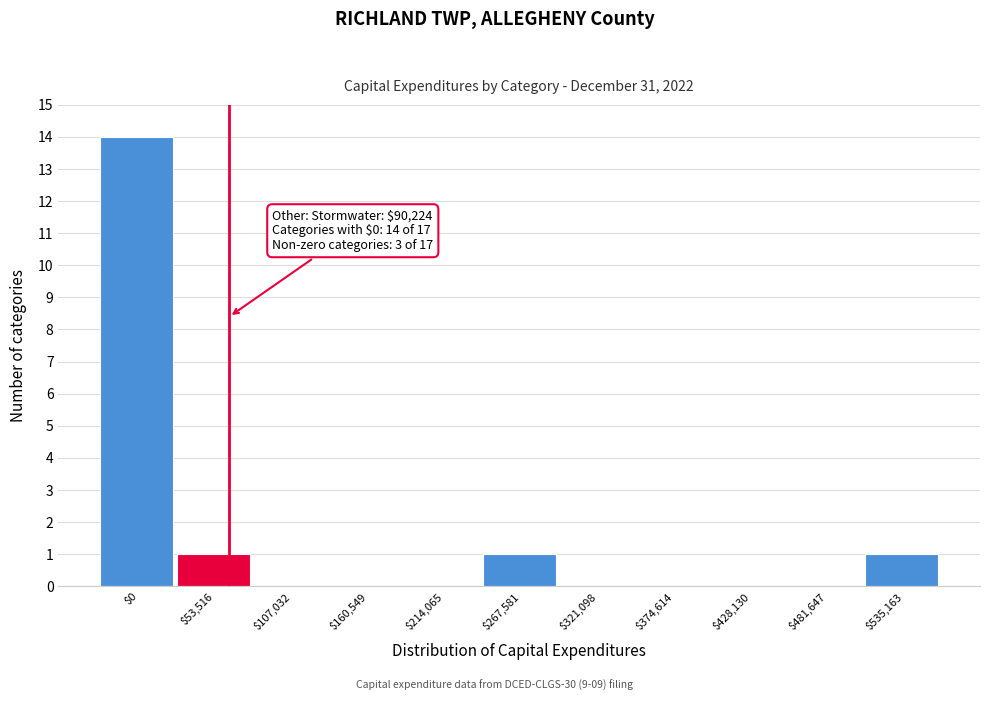

What is the maximum value shown in the chart?

14